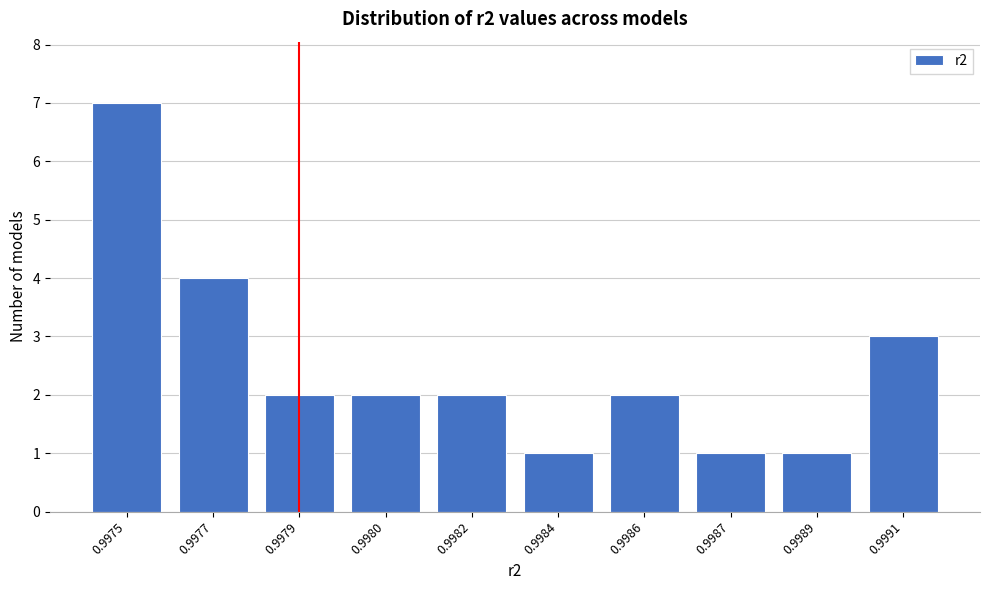

Reading right to left, transcribe all the data shown in this chart.

0.9991=3	0.9989=1	0.9987=1	0.9986=2	0.9984=1	0.9982=2	0.9980=2	0.9979=2	0.9977=4	0.9975=7